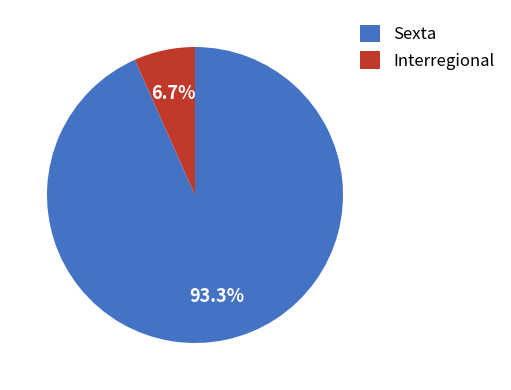

To the nearest percent, what is the difference between the largest and smallest slice percentages?

87%